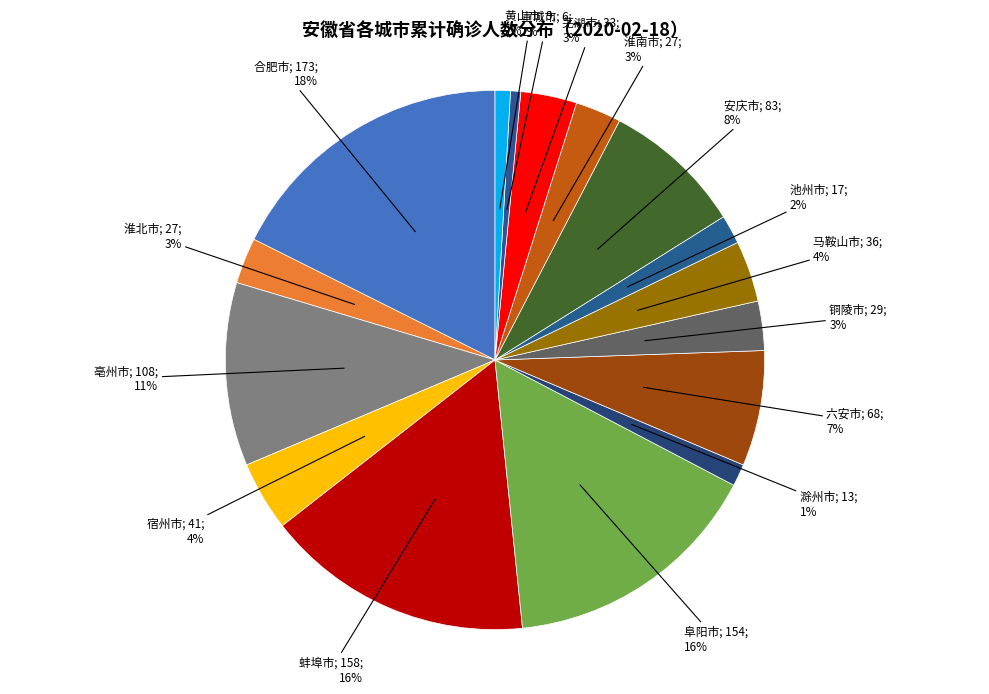

Which category has the smallest portion of the pie?

宣城市